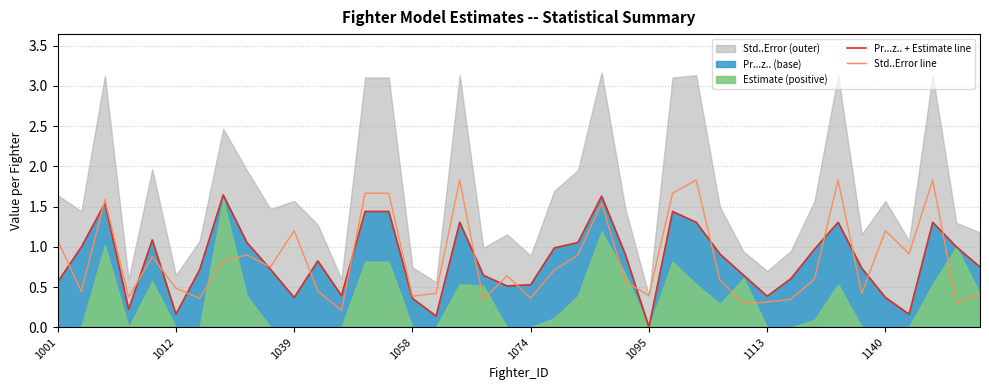

True or false: Std..Error line has a value of 0.6 at 1095.

False